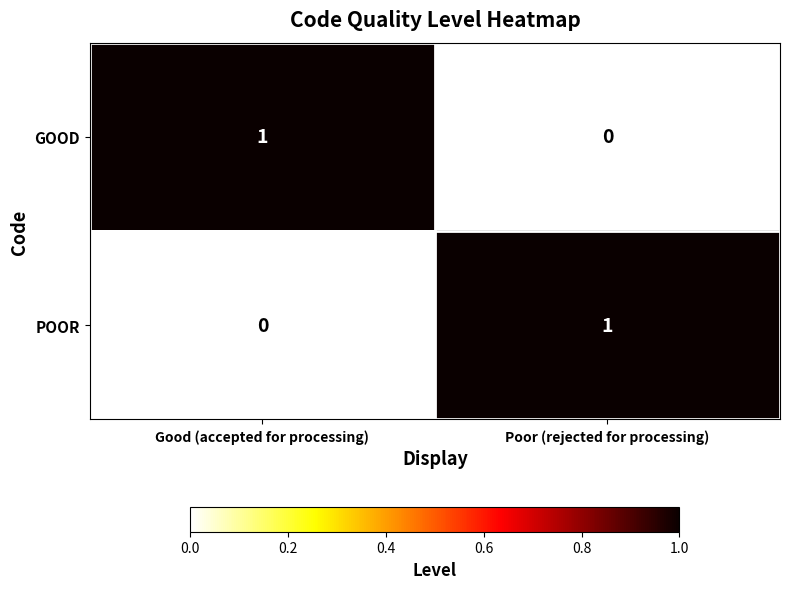

Count the number of data series in this chart.

2